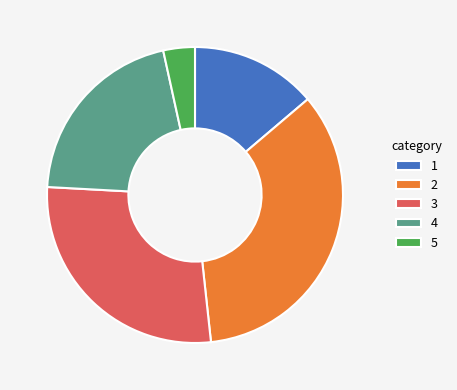

Is the sum of 3 and 1 greater than half?

No